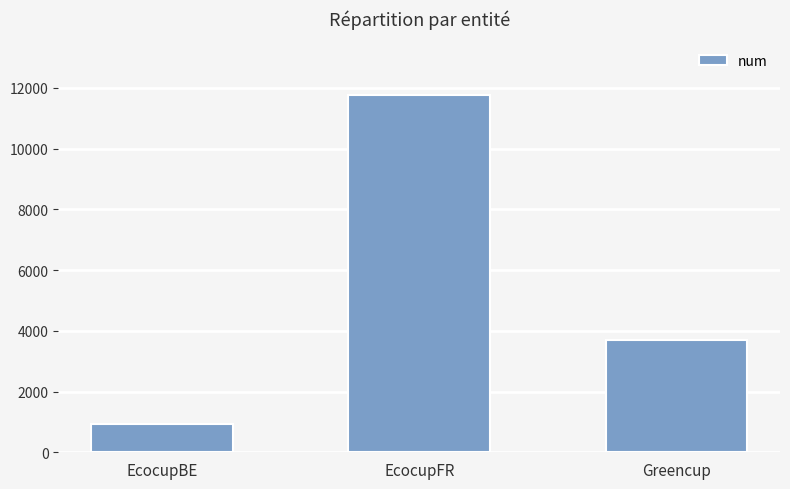

What is the minimum value shown in the chart?

918